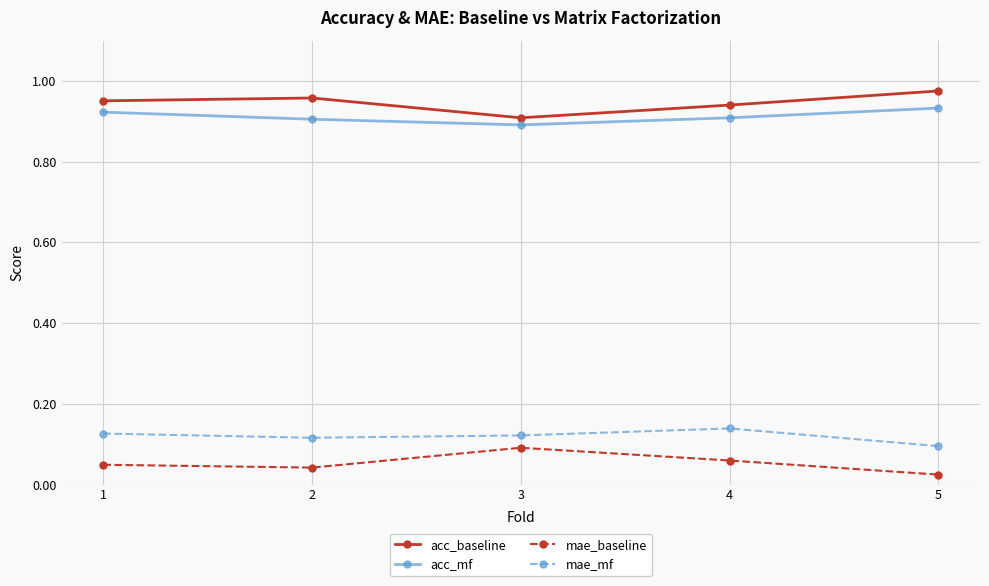

Where is the first local minimum for mae_baseline?

2